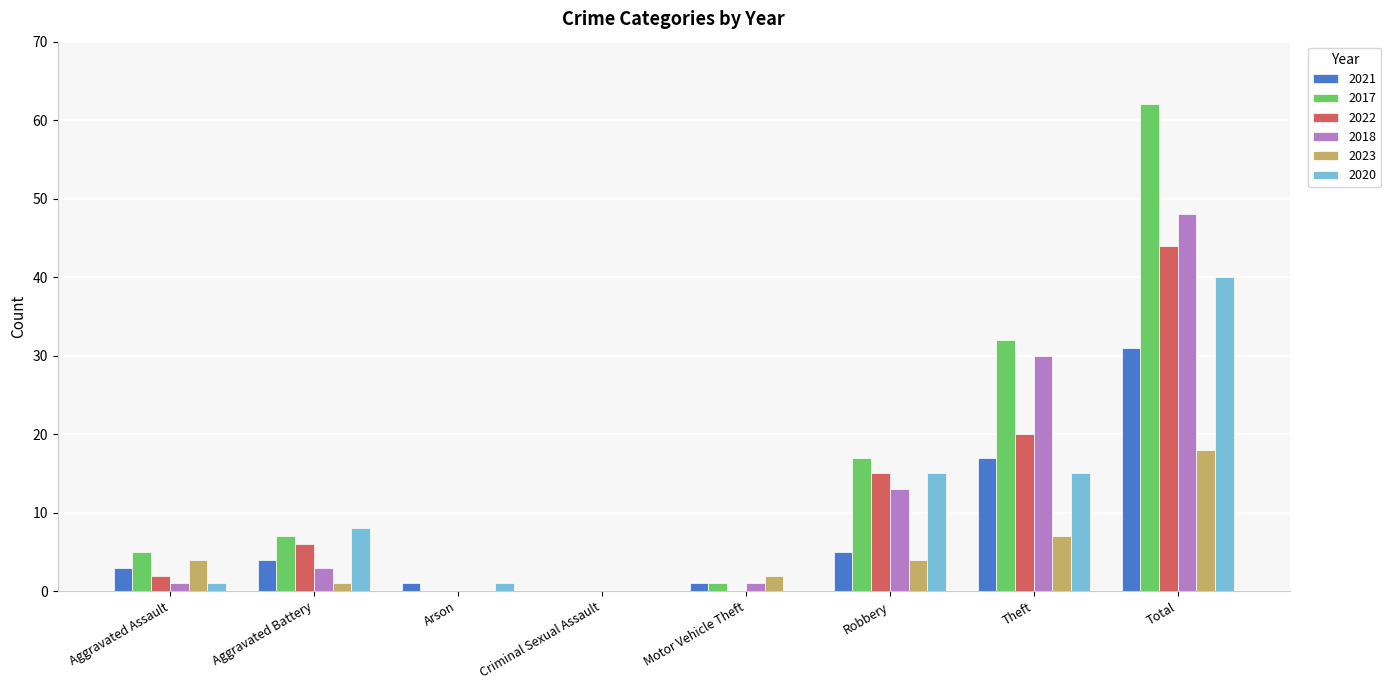

At which category is the sum across all series the highest?

Total